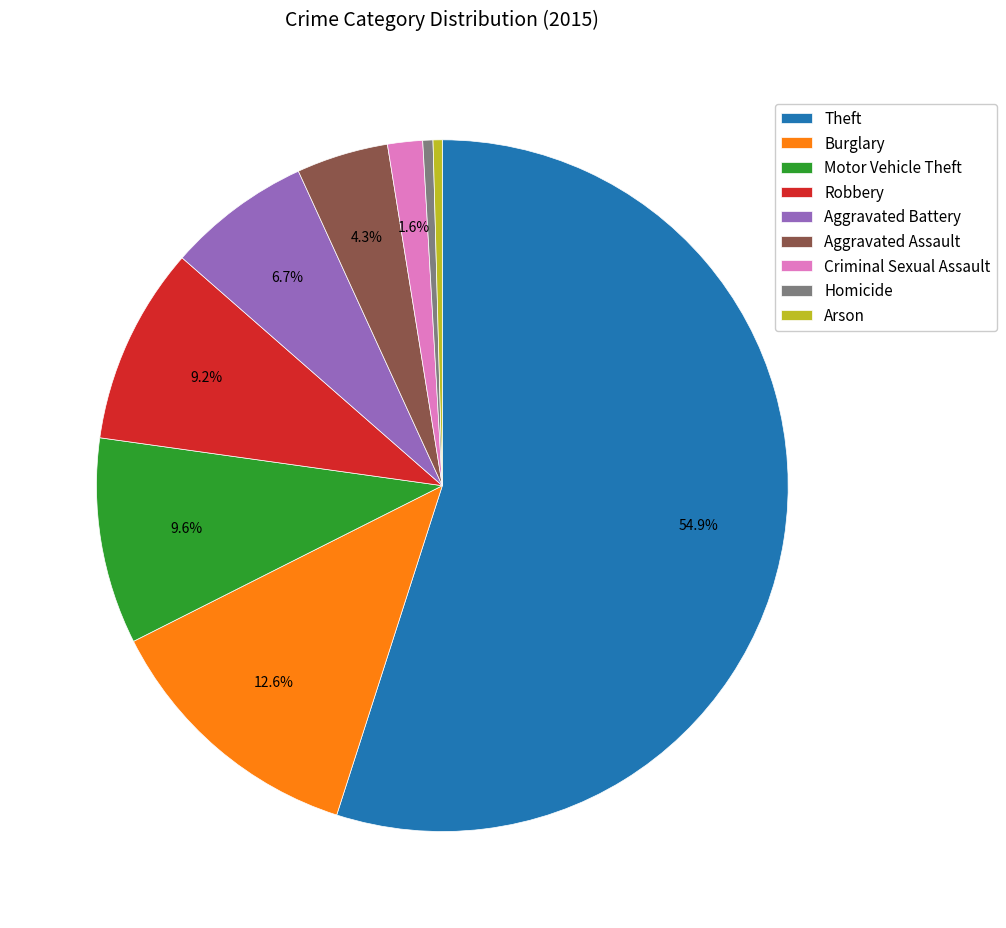

Is there any slice that represents more than half of the pie?

Yes